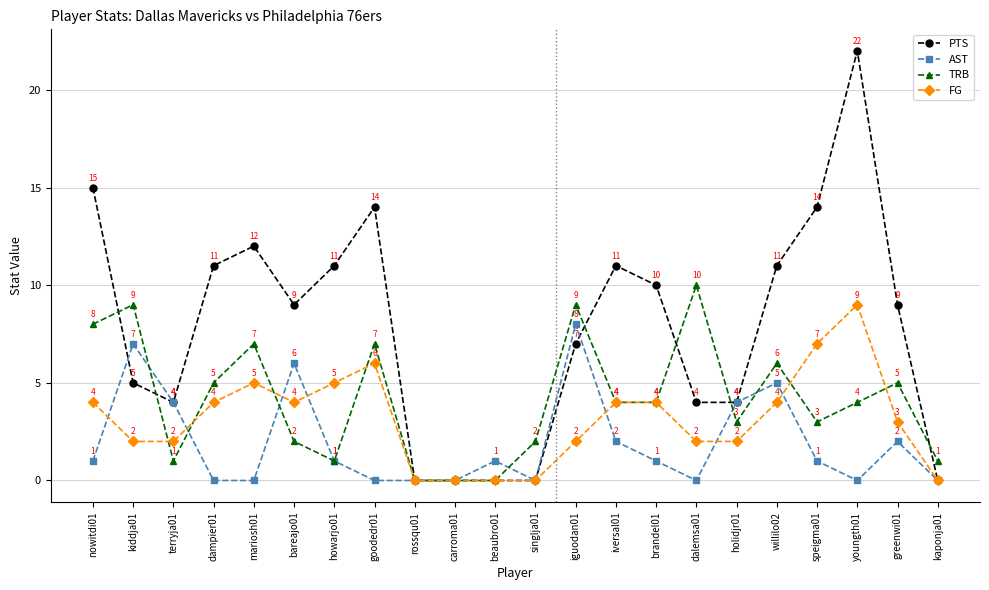

How many AST values are between 0 and 4?

18